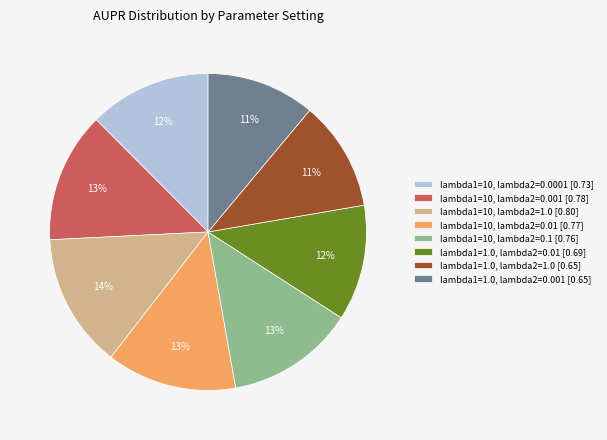

Combined, do lambda1=10, lambda2=0.001 [0.78] and lambda1=10, lambda2=0.1 [0.76] account for over 50%?

No